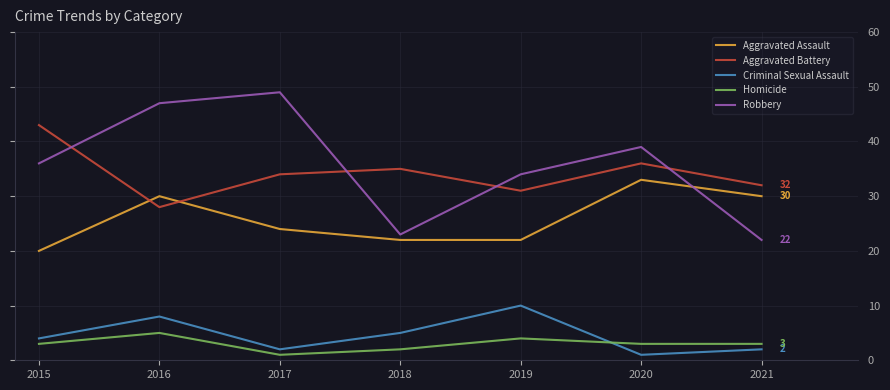

What is the difference between the highest and lowest values at 2017?

48